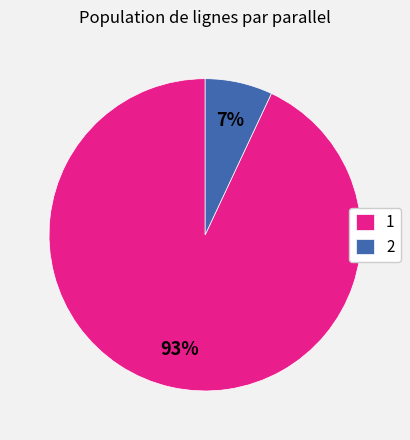

Which slice is the smallest?

2